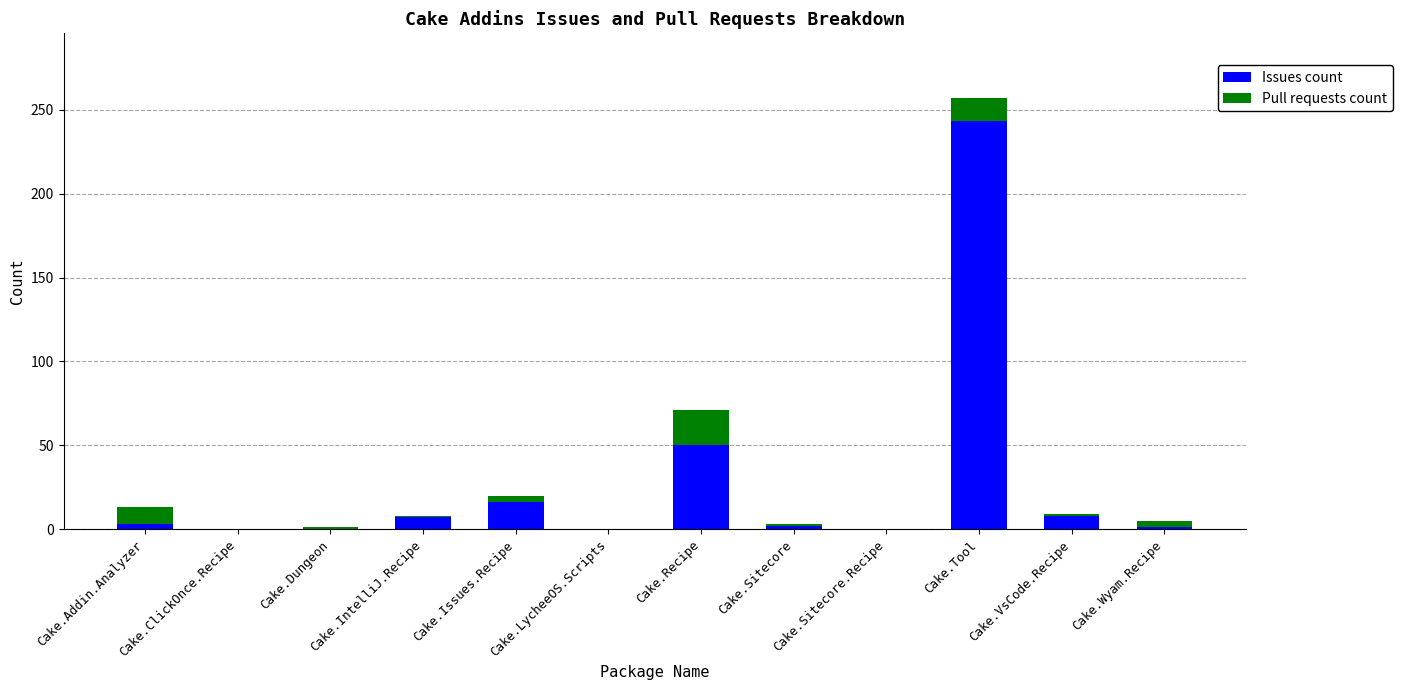

At which category is the sum across all series the highest?

Cake.Tool